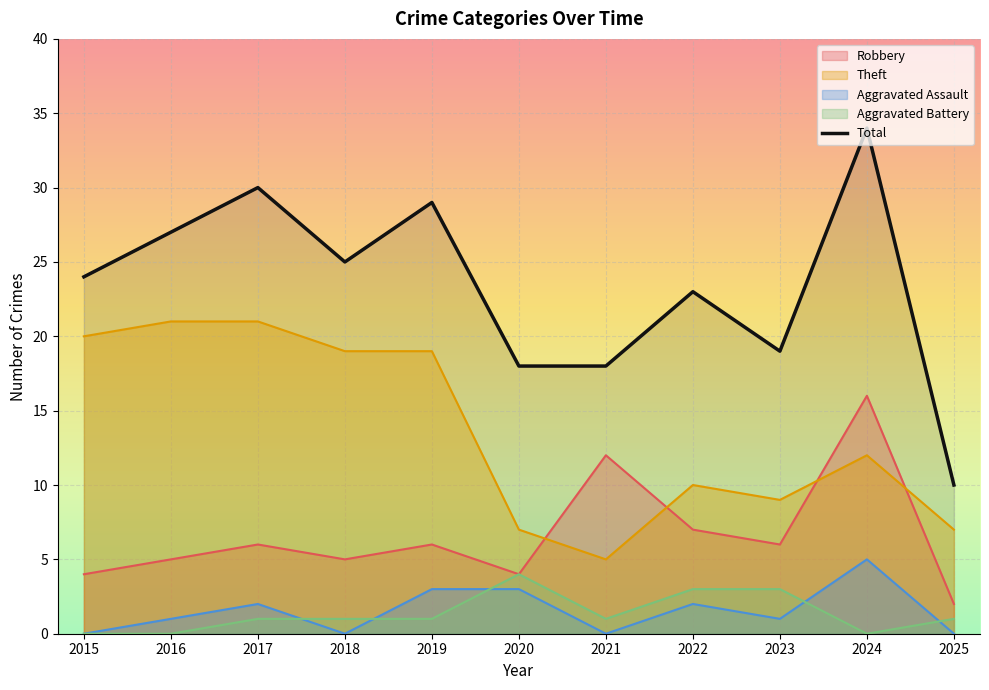

Reading right to left, what are all the values shown in this chart?

2025=10	2024=34	2023=19	2022=23	2021=18	2020=18	2019=29	2018=25	2017=30	2016=27	2015=24